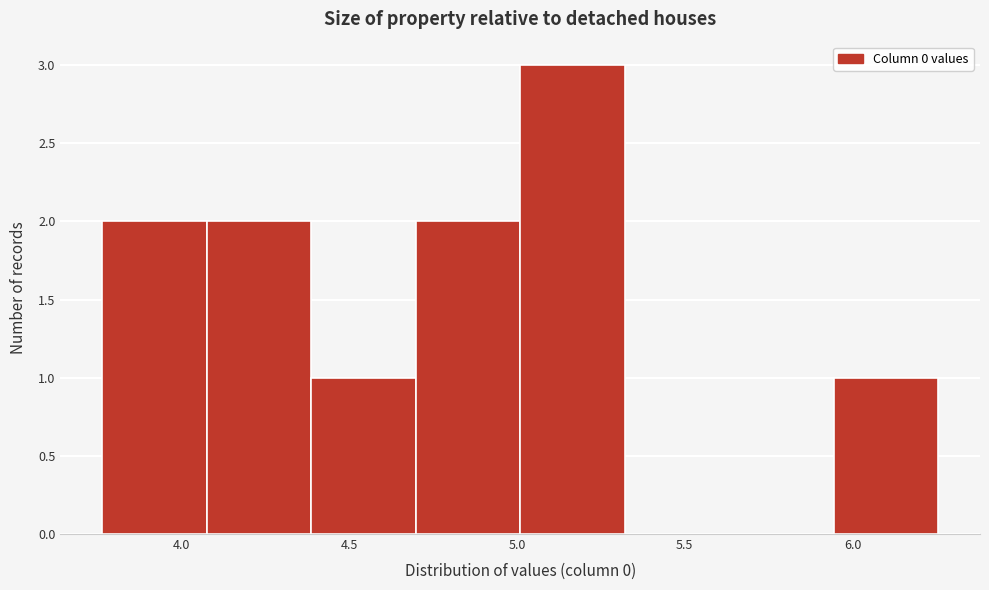

What is the height of the bar covering 5.00 to 5.30 on the x-axis? Neither the bar edges nor the heights are printed on the chart, so give them approximately, as read against the axes.

3